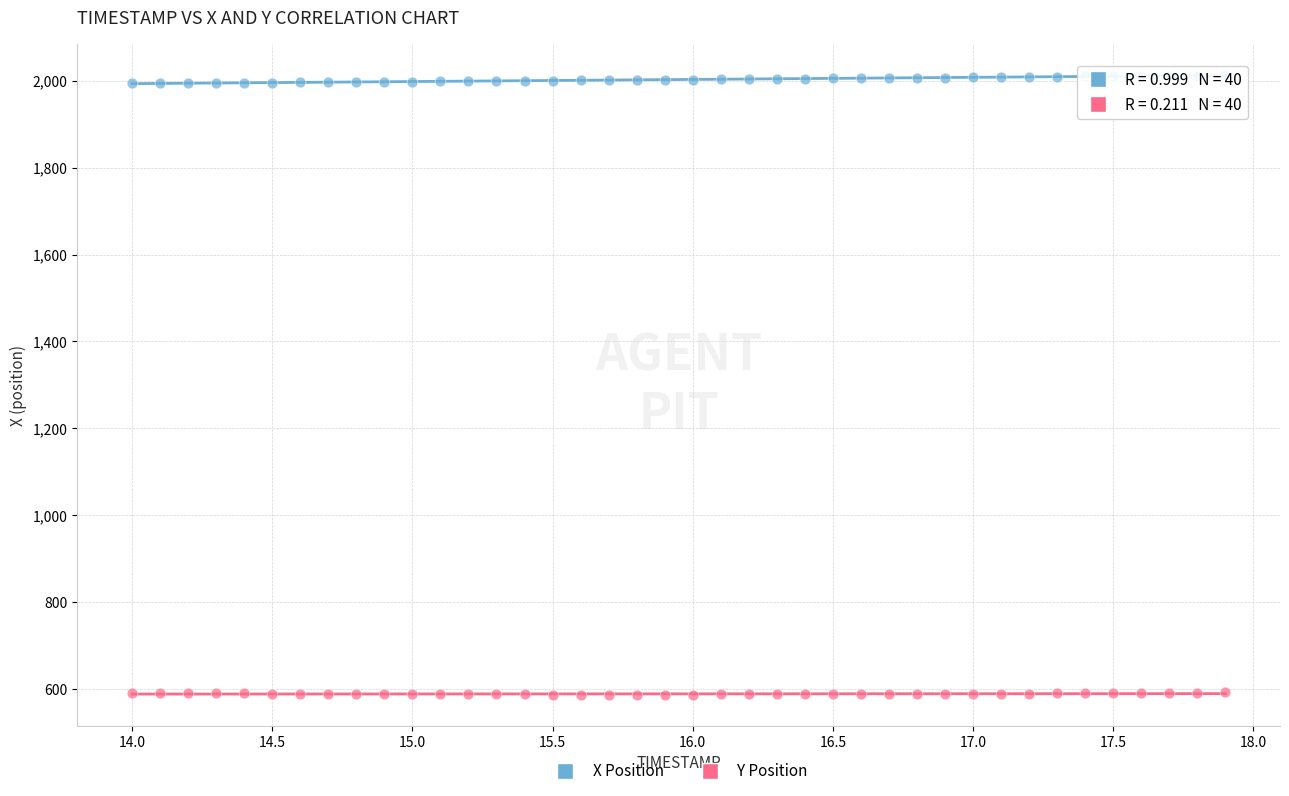

Which series reaches the minimum Y coordinate?

Y Position